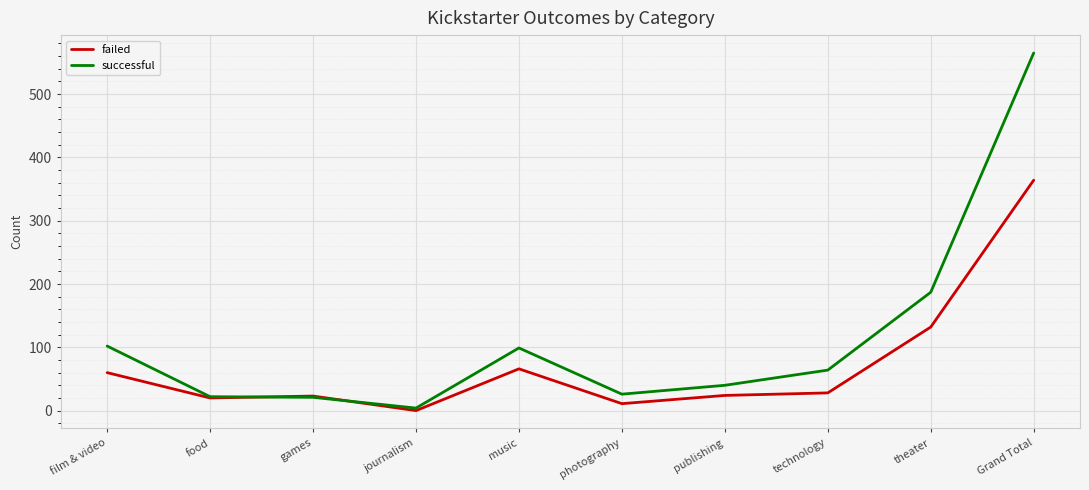

Which series ends up on top after the final intersection of failed and successful?

successful